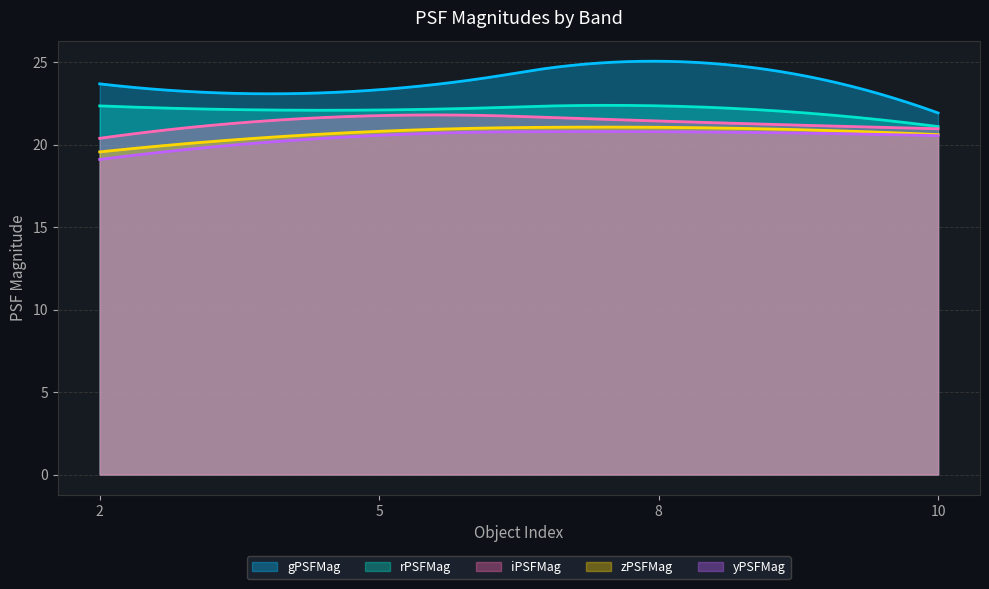

Which category has the lowest value in the yPSFMag series?

2